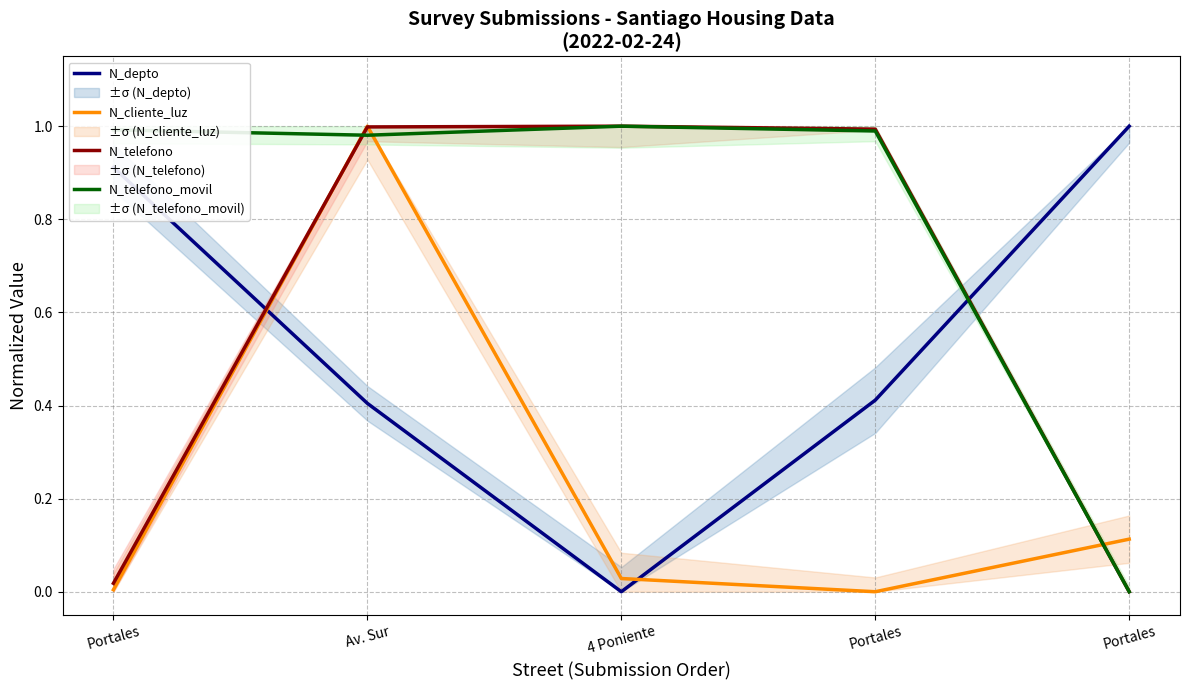

The value of N_telefono_movil at 4 Poniente is 0.6. True or false?

False